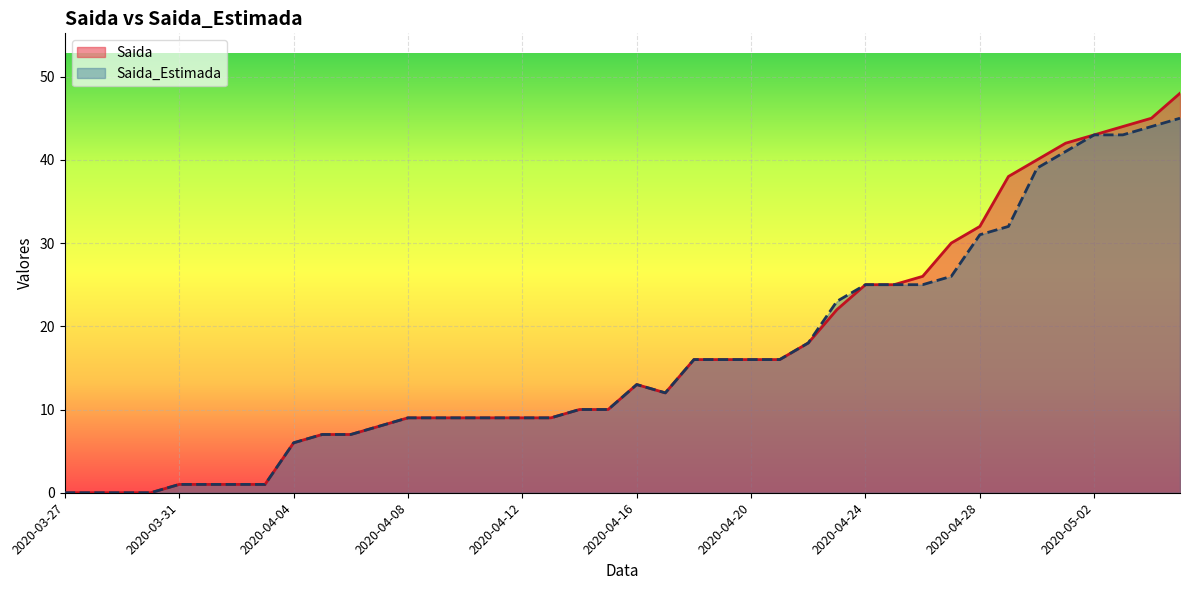

What are all the series names shown in the legend?

Saida, Saida_Estimada